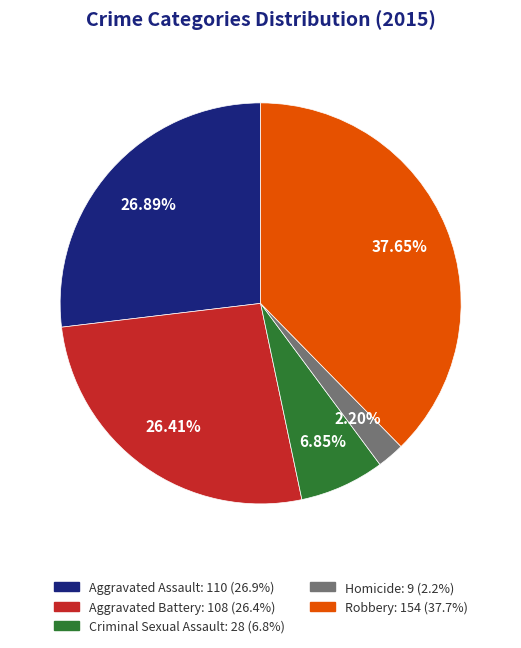

To the nearest percent, what is the combined percentage of Aggravated Assault and Aggravated Battery?

53%